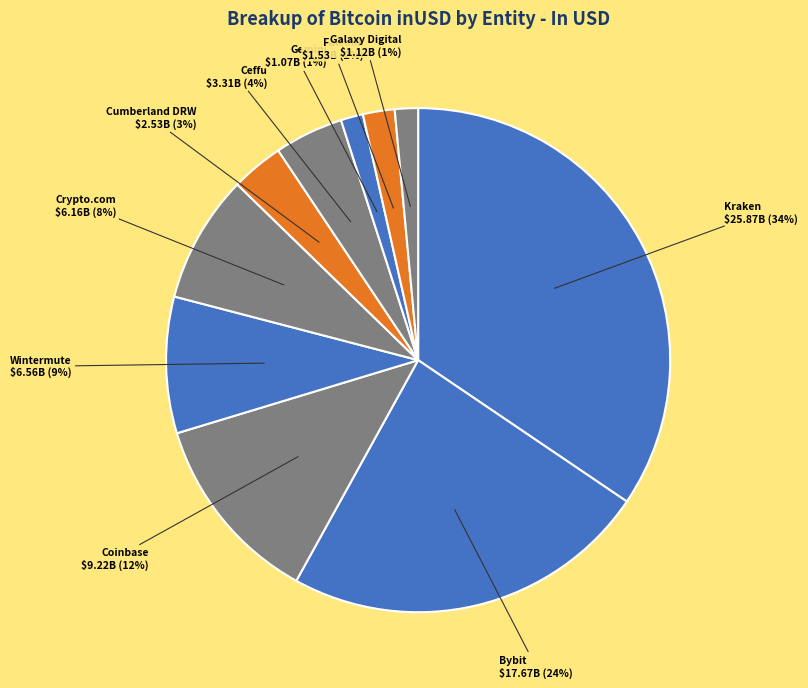

Is there a majority slice in this chart?

No